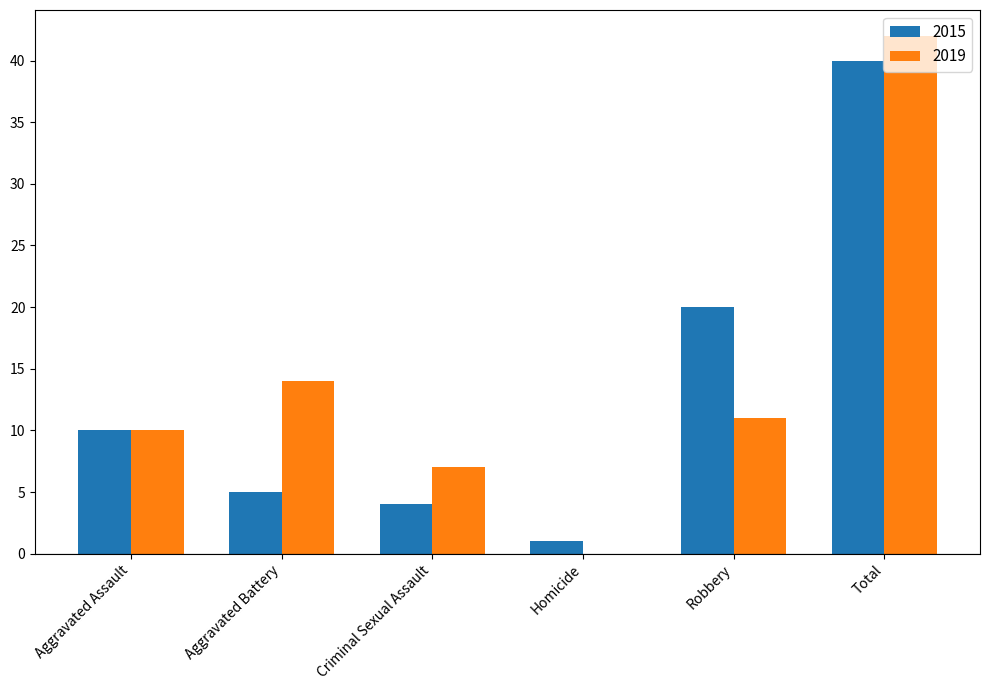

What is the maximum value shown in the chart?

42